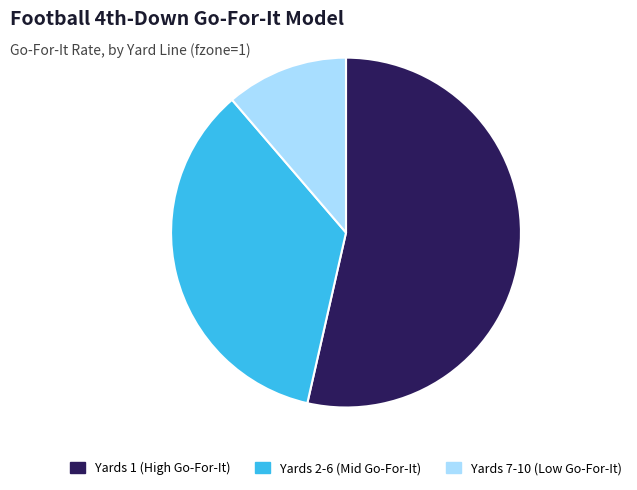

Rank the categories by value from lowest to highest.

Yards 7-10 (Low Go-For-It), Yards 2-6 (Mid Go-For-It), Yards 1 (High Go-For-It)